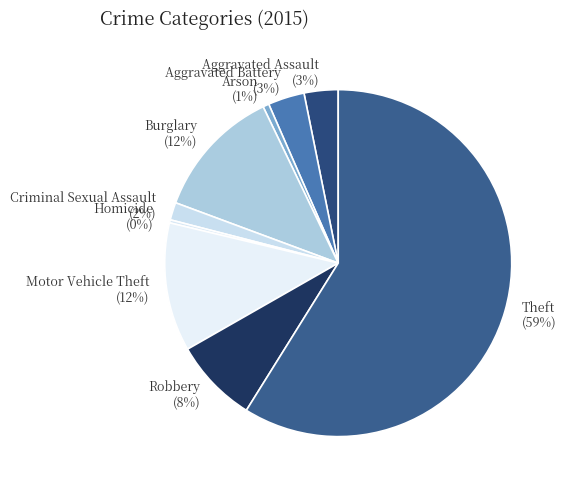

Is the sum of Theft and Robbery greater than half?

Yes